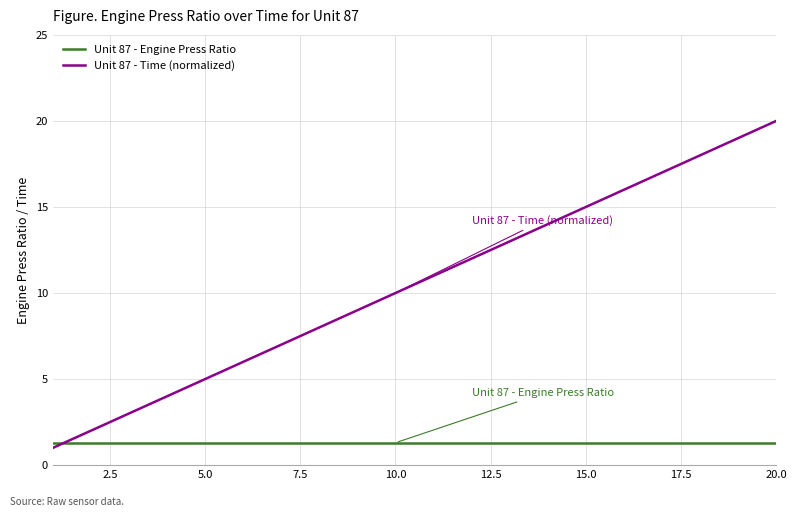

Reading left to right, extract all data points from this chart.

Unit 87 - Engine Press Ratio: 1.3	1.3	1.3	1.3	1.3	1.3	1.3	1.3	1.3	1.3	1.3	1.3	1.3	1.3	1.3	1.3	1.3	1.3	1.3	1.3
Unit 87 - Time (normalized): 1.0	2.0	3.0	4.0	5.0	6.0	7.0	8.0	9.0	10.0	11.0	12.0	13.0	14.0	15.0	16.0	17.0	18.0	19.0	20.0